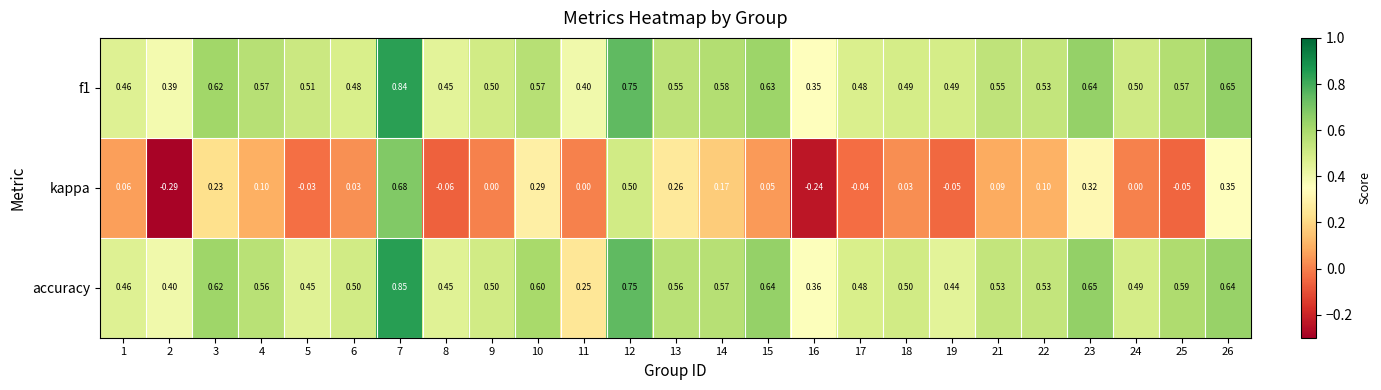

What is the difference between the highest and lowest values at 14?

0.4